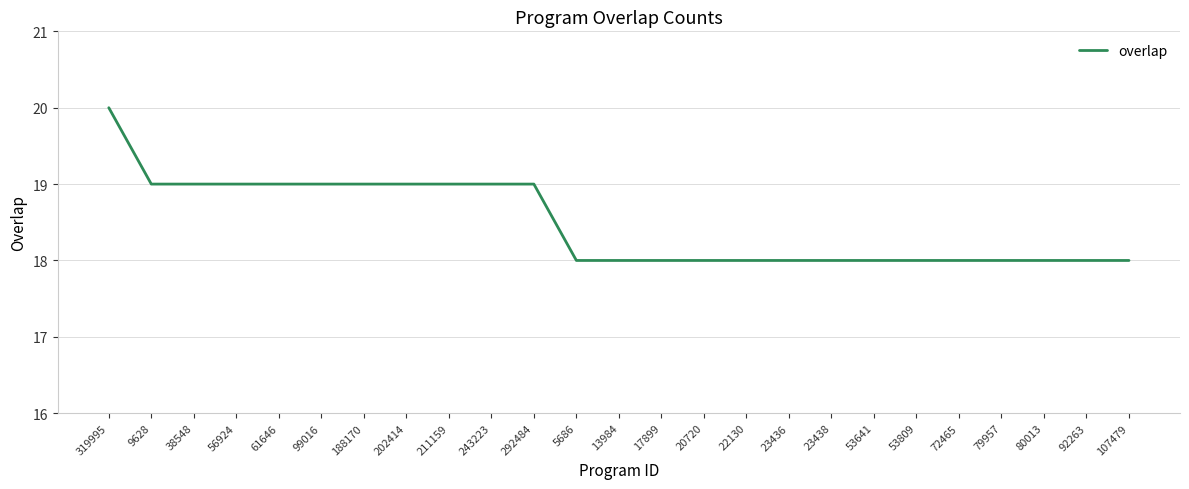

What position from the left is 20720?

15